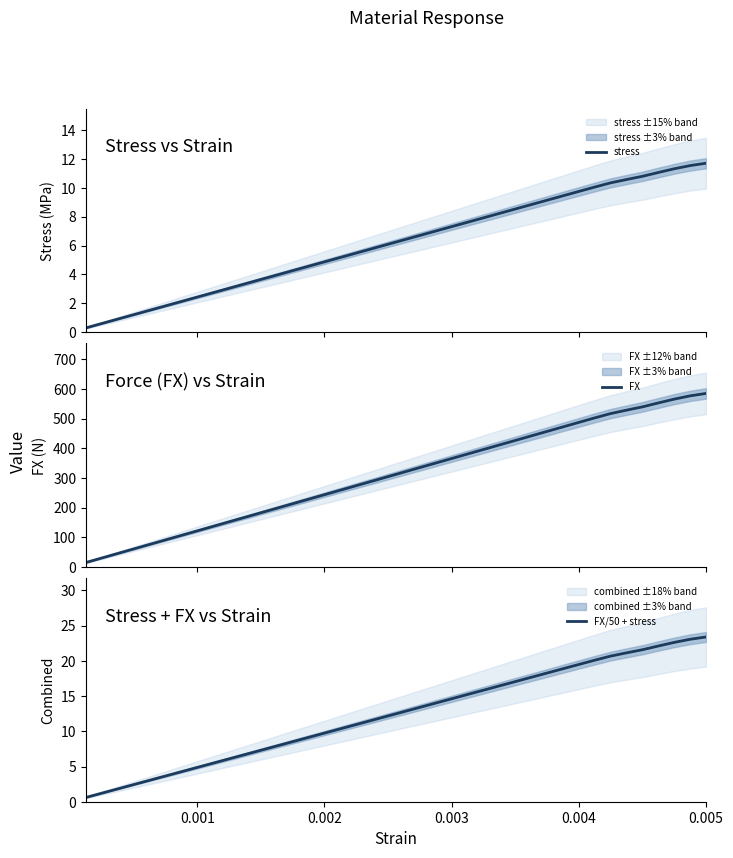

List the series in order of their peak value, highest first.

FX, FX/50 + stress, stress